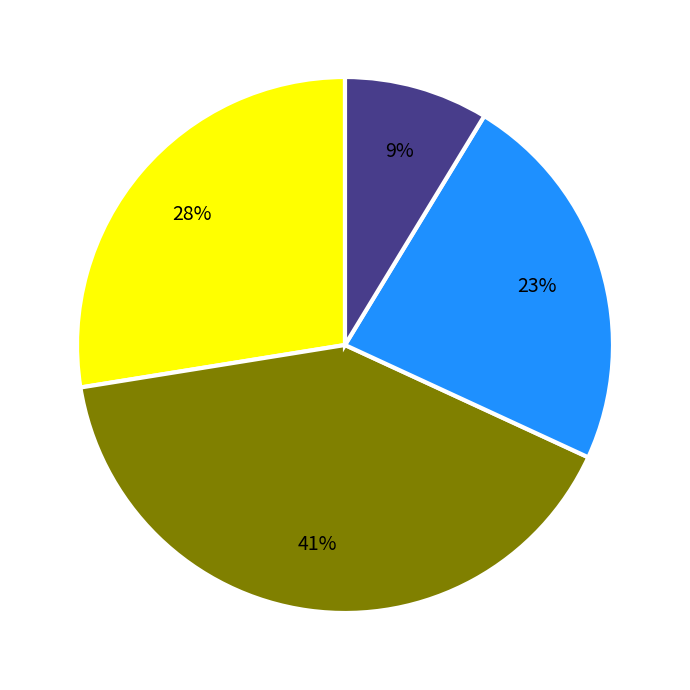

How many segments does this pie chart have?

4